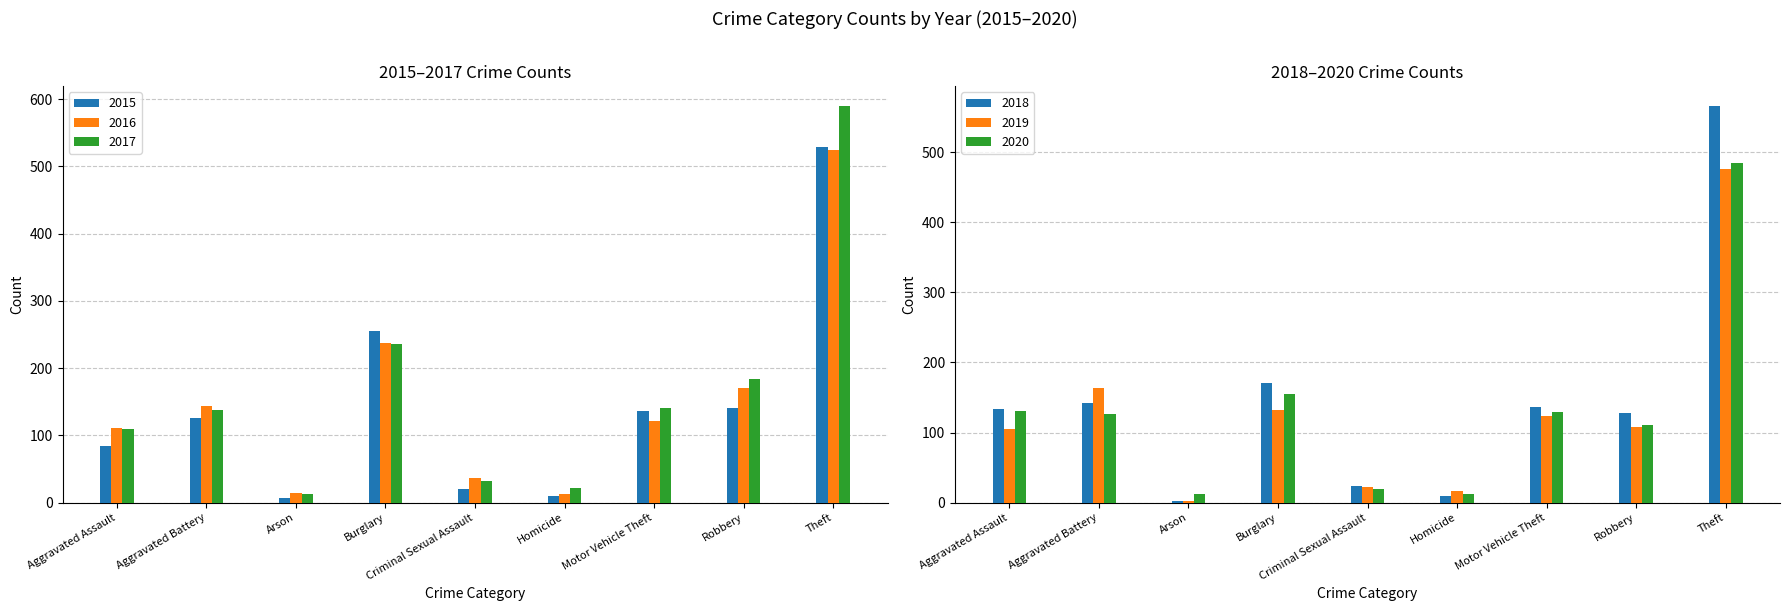

Reading left to right, what are all the values shown in this chart?

2015: 84	126	7	256	20	10	137	141	529
2016: 111	144	14	238	36	13	122	171	524
2017: 110	138	13	236	32	22	141	184	590
2018: 133	142	2	171	24	10	136	128	566
2019: 105	163	3	132	23	17	124	108	476
2020: 131	127	13	155	19	12	130	111	484